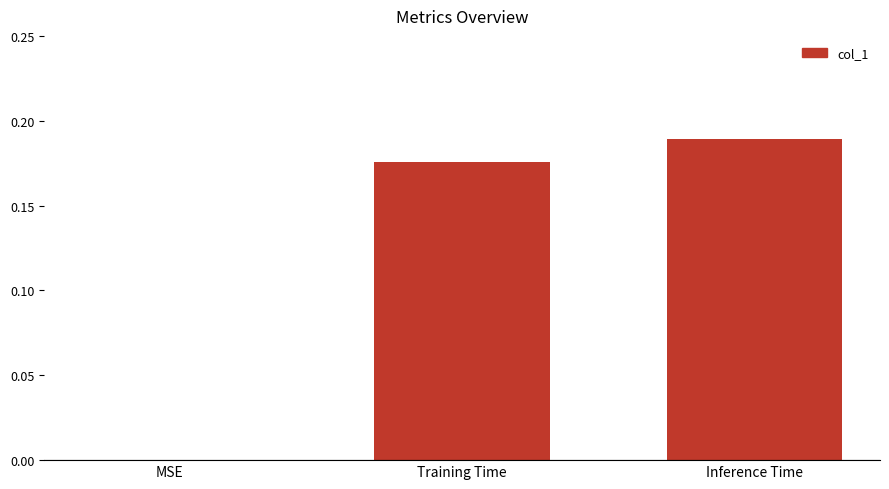

Are the bars grouped side by side (vs. stacked)?

No